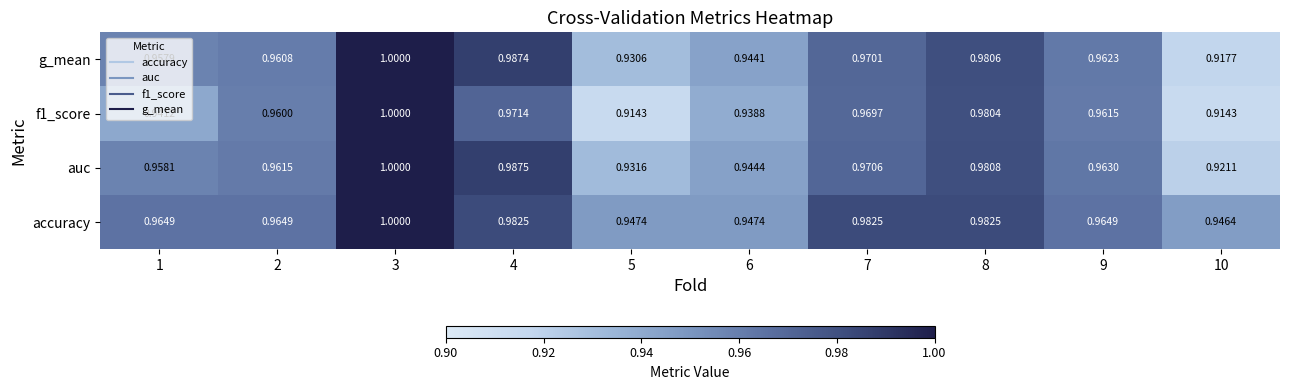

What is the total value across all series at 5?

3.7